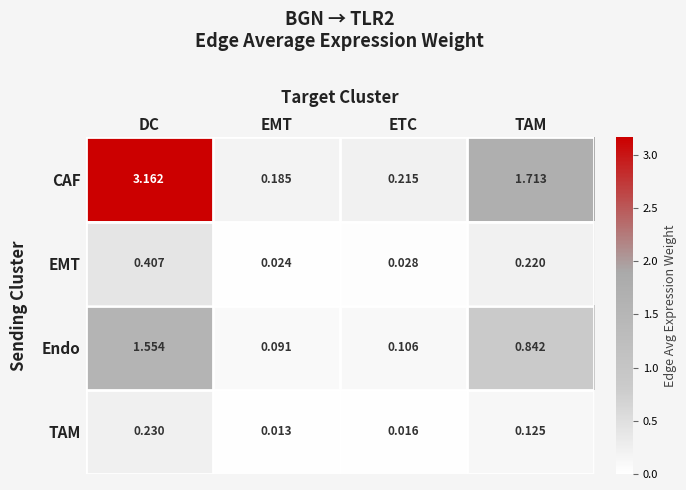

Rank the categories by Endo value from lowest to highest.

EMT, ETC, TAM, DC